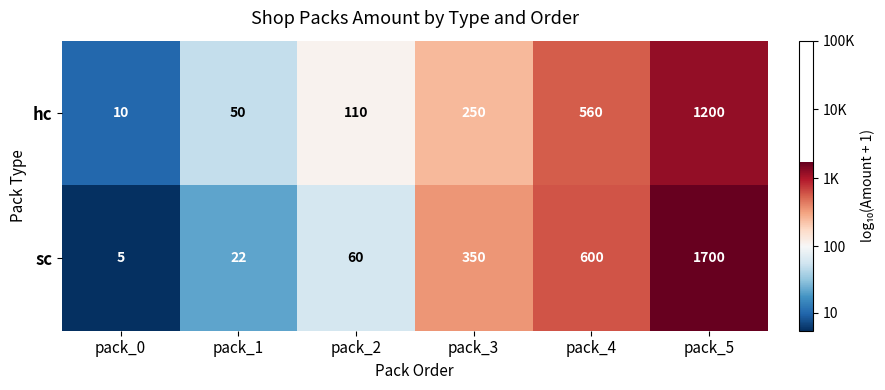

Reading left to right, what are all the values shown in this chart?

hc: pack_0=10	pack_1=50	pack_2=110	pack_3=250	pack_4=560	pack_5=1200
sc: pack_0=5	pack_1=22	pack_2=60	pack_3=350	pack_4=600	pack_5=1700